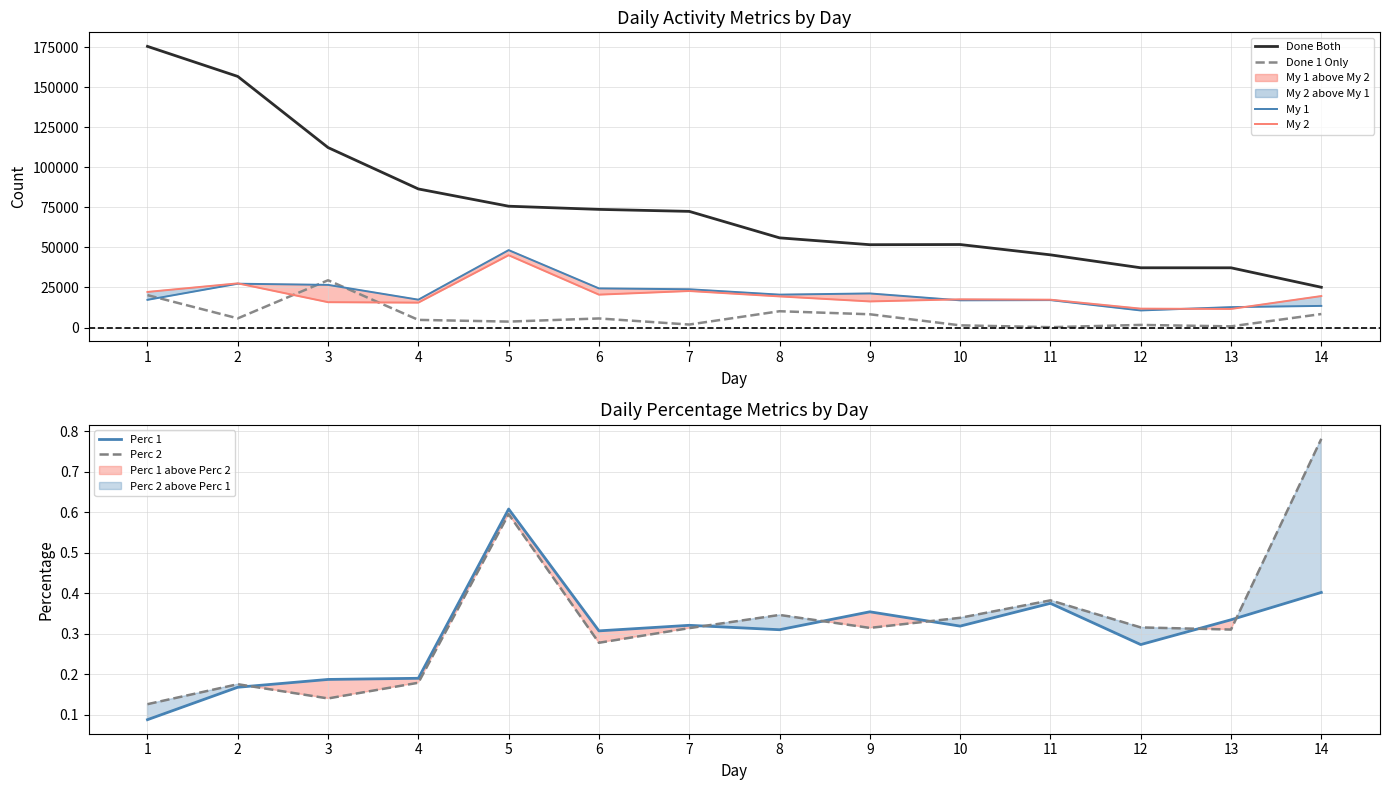

At which label does Done 1 Only reach its minimum?

11